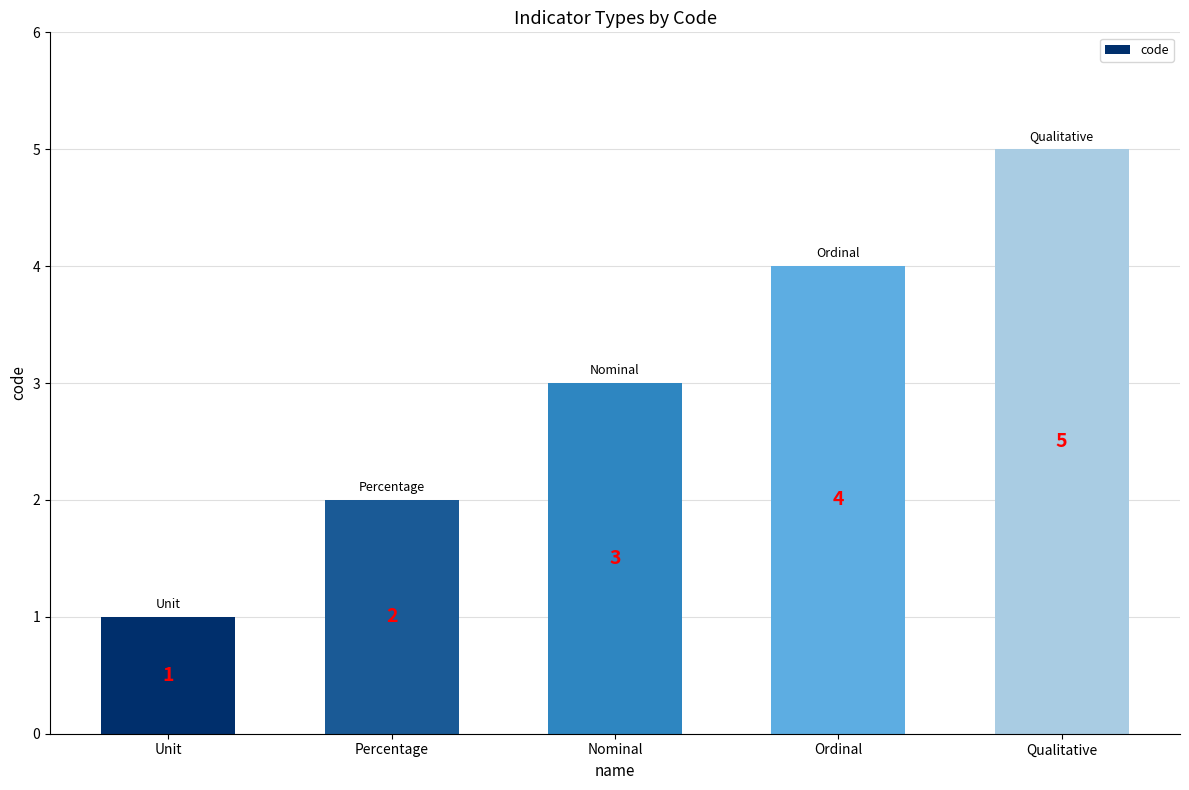

What is the minimum value shown in the chart?

1